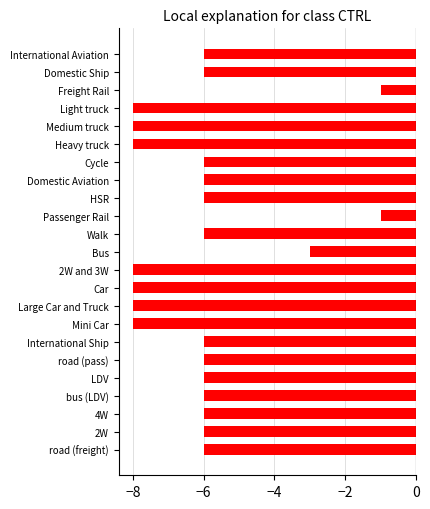

Reading top to bottom, what are all the values shown in this chart?

International Aviation=-6	Domestic Ship=-6	Freight Rail=-1	Light truck=-8	Medium truck=-8	Heavy truck=-8	Cycle=-6	Domestic Aviation=-6	HSR=-6	Passenger Rail=-1	Walk=-6	Bus=-3	2W and 3W=-8	Car=-8	Large Car and Truck=-8	Mini Car=-8	International Ship=-6	road (pass)=-6	LDV=-6	bus (LDV)=-6	4W=-6	2W=-6	road (freight)=-6